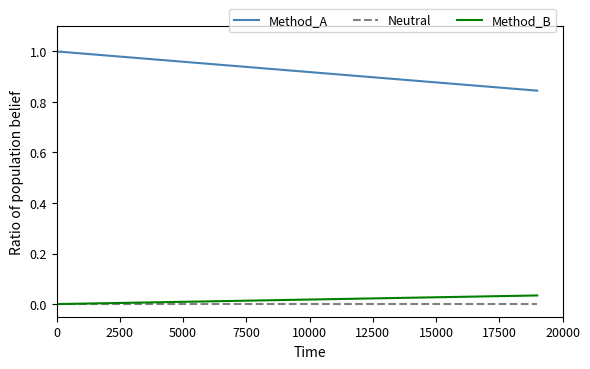

Which series has the largest range (max minus min)?

Method_A